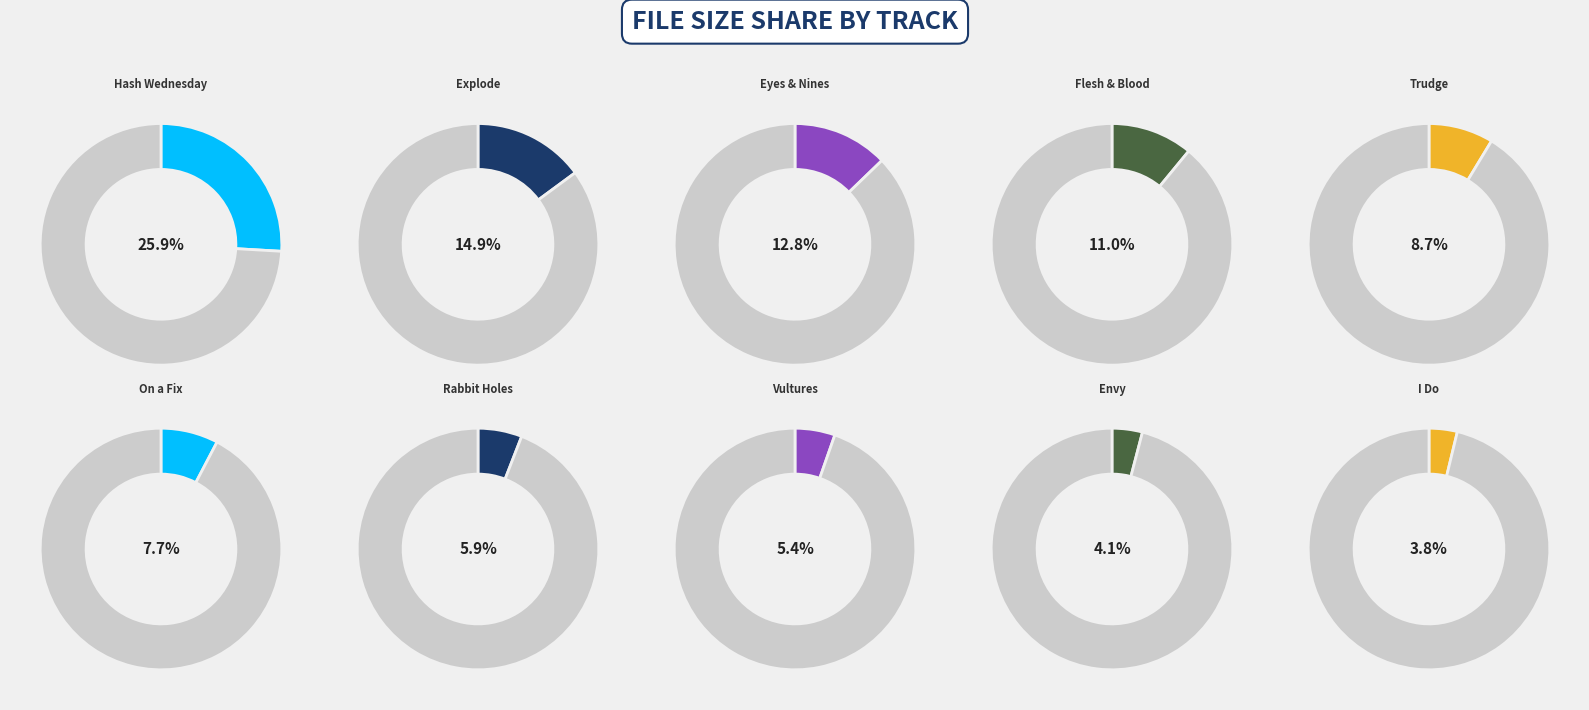

Approximately how many times larger is the value at 01 Vultures.mp3 compared to 07 I Do.mp3?

1.4